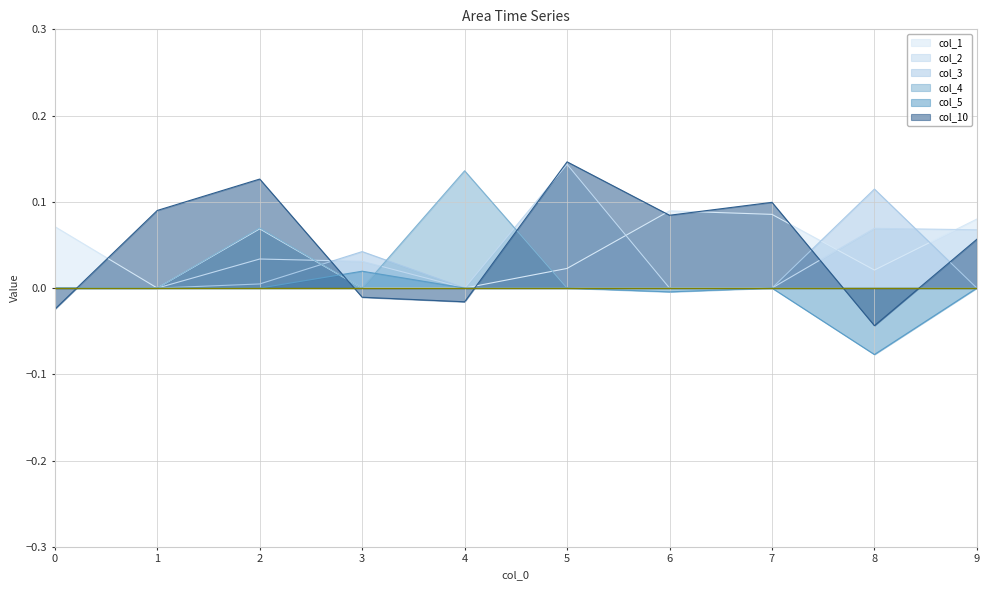

The value of col_10 at 1 is 0.1. True or false?

True